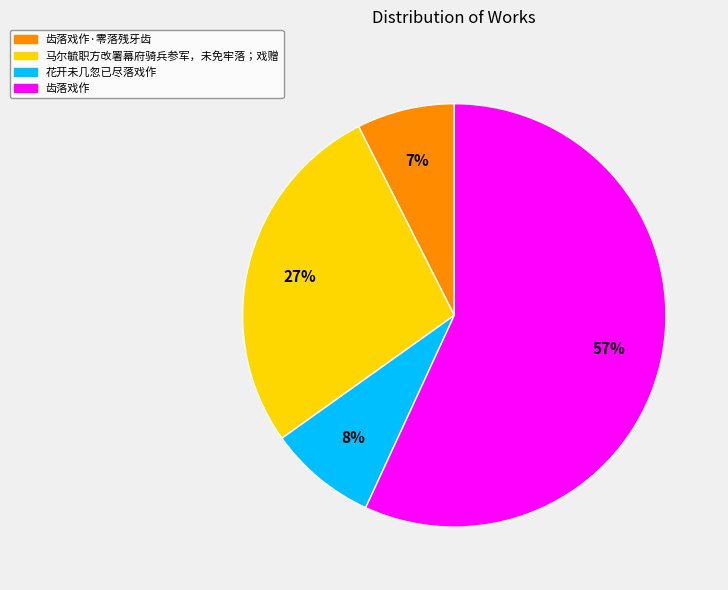

To the nearest percent, what is the average slice percentage?

25%